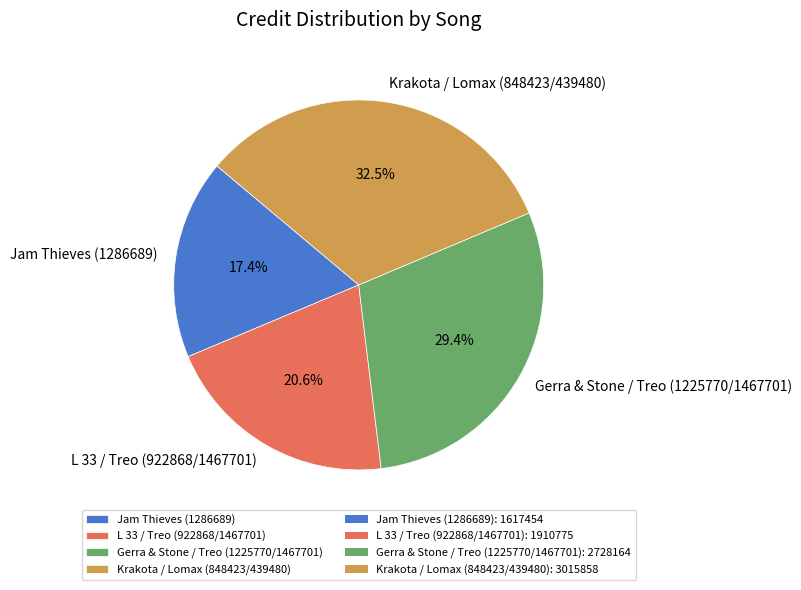

Approximately how many times larger is the value at Krakota / Lomax (848423/439480) compared to Jam Thieves (1286689)?

1.9